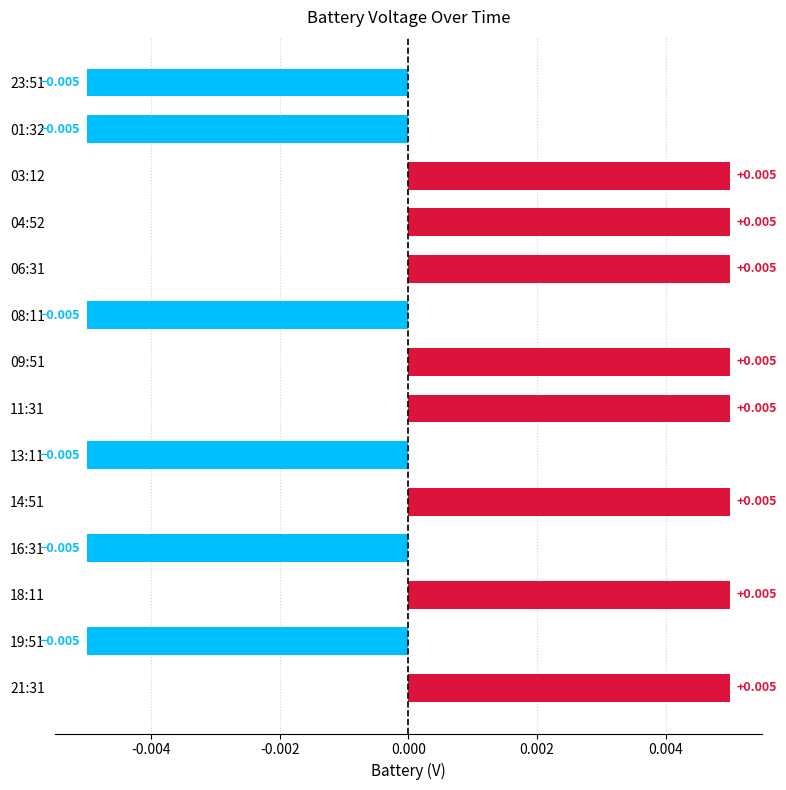

Does the chart contain any negative values?

Yes